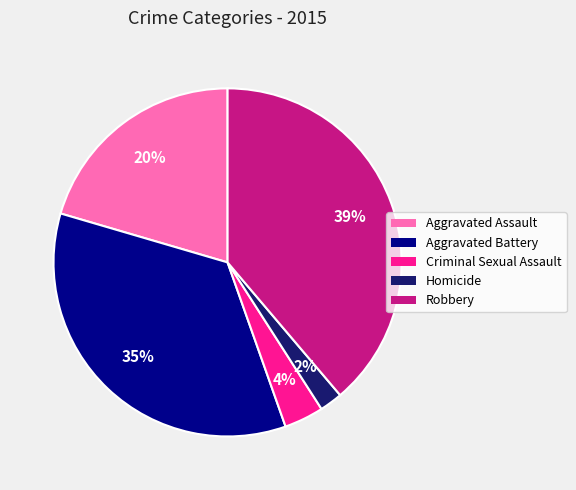

Does Homicide represent more than half of the total?

No